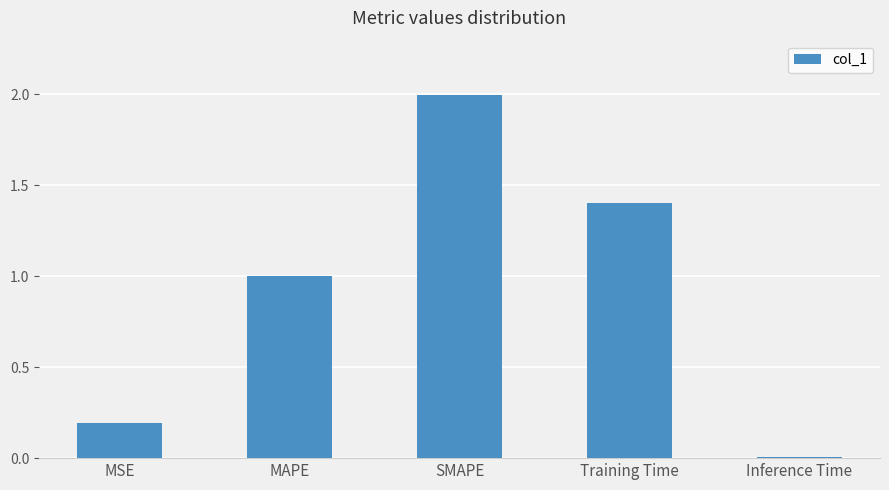

Which has a higher value, MSE or Inference Time?

MSE